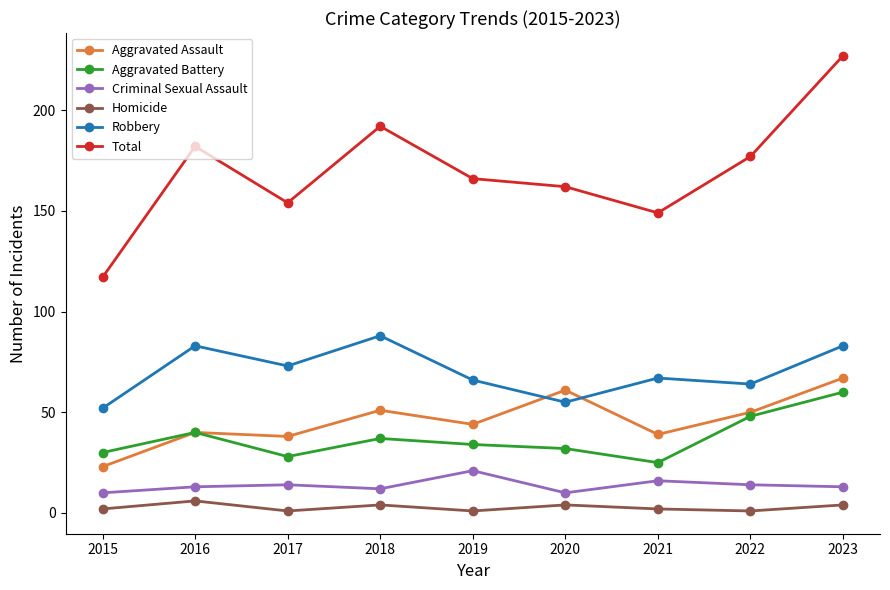

Does the chart display data point markers on the line(s)?

Yes